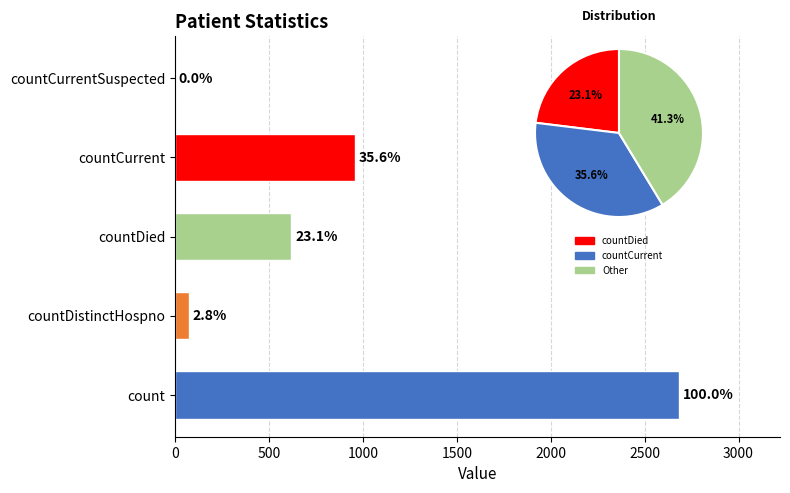

What is the change in value from countDistinctHospno to countCurrent?

+881